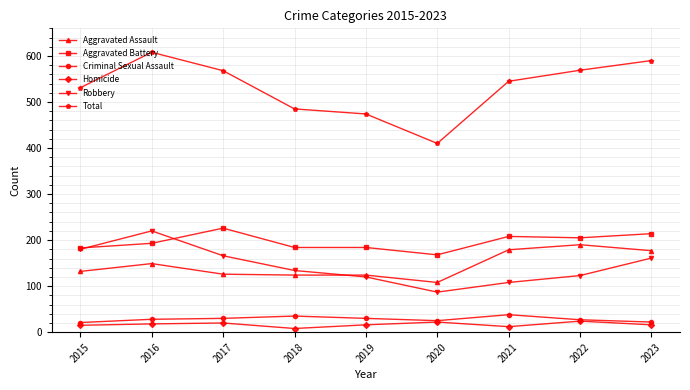

What is the total value across all series at 2023?

1180